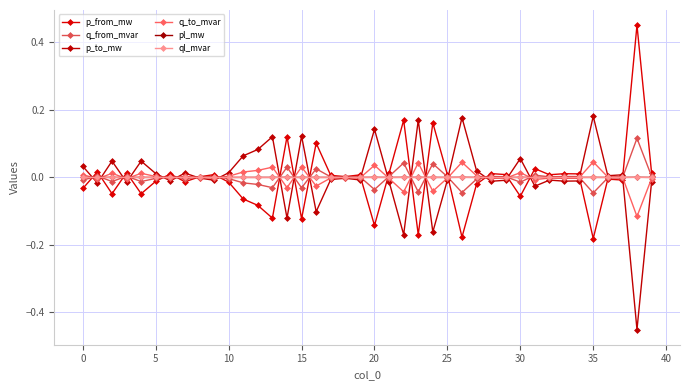

Which series has the largest range (max minus min)?

p_from_mw